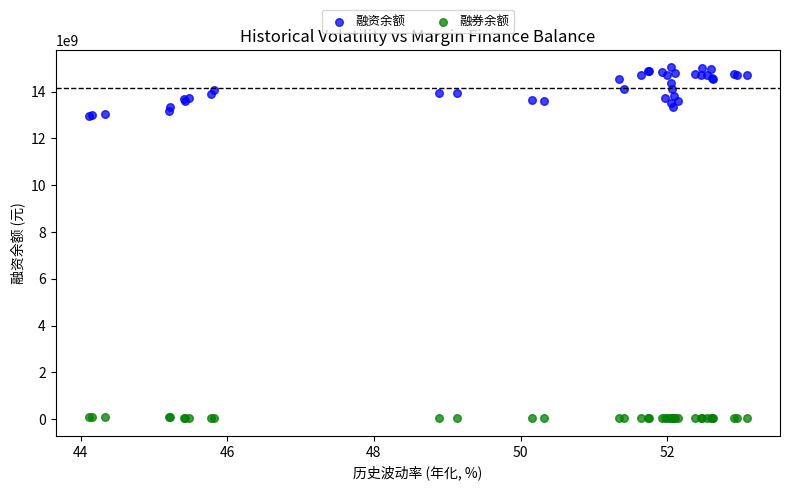

Which series has the widest spread of Y values?

融资余额